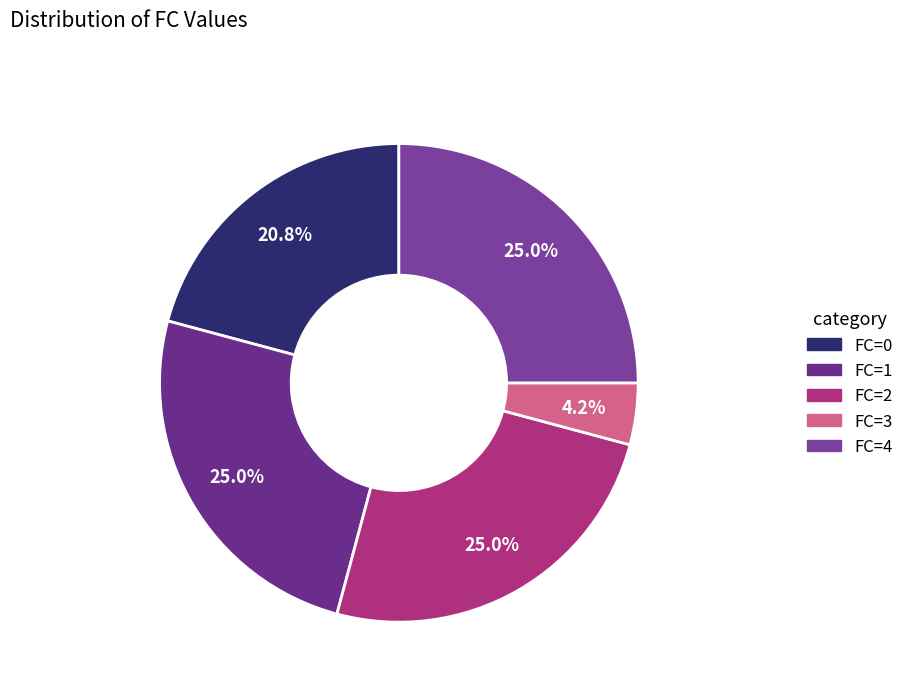

What percentage do FC=2 and FC=0 together represent?

45.8%